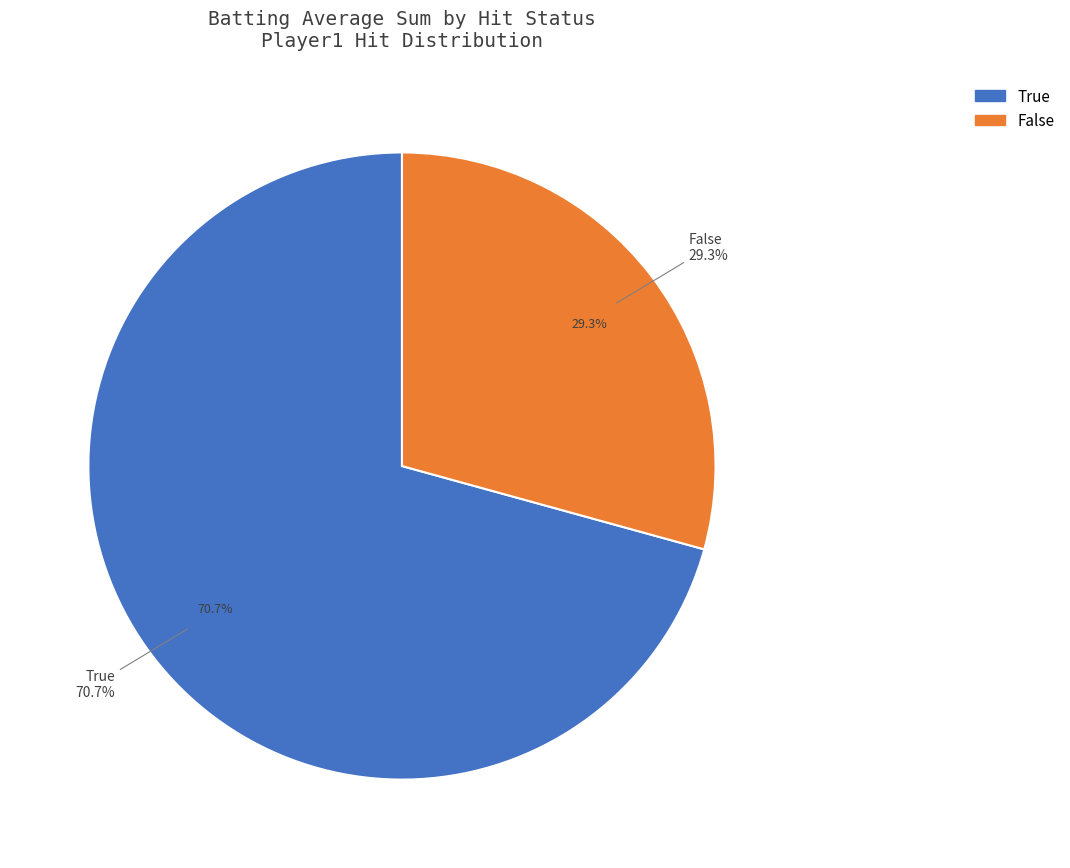

Do False and True together represent more than half of the pie?

Yes